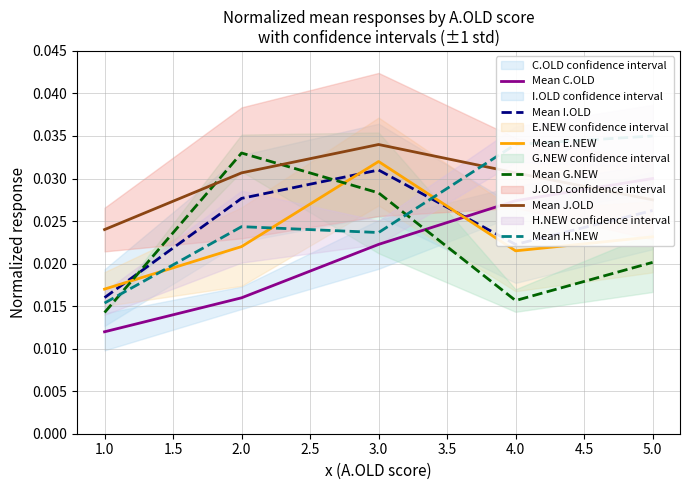

Which category has the highest value in the Mean I.OLD series?

3.0